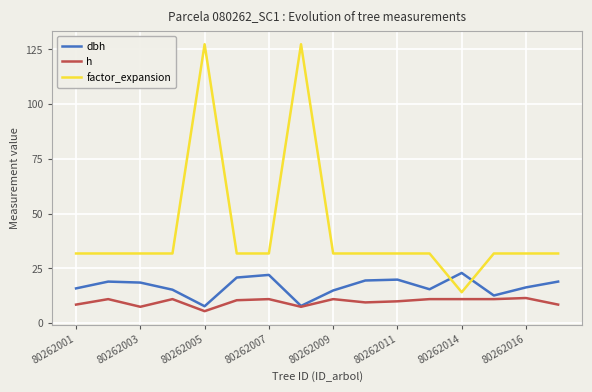

Which series has the largest total across all categories?

factor_expansion